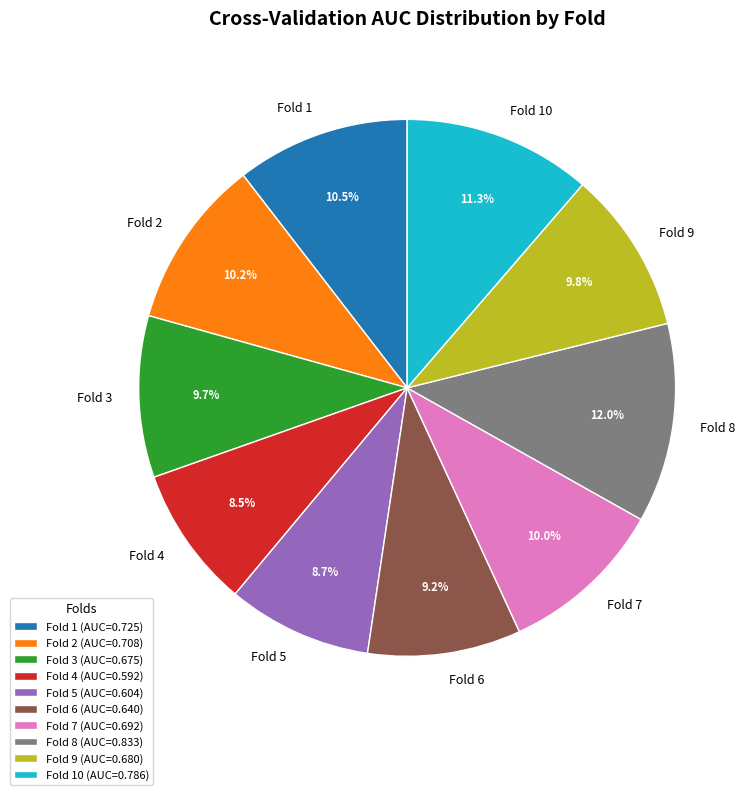

Do Fold 9 and Fold 10 together represent more than half of the pie?

No